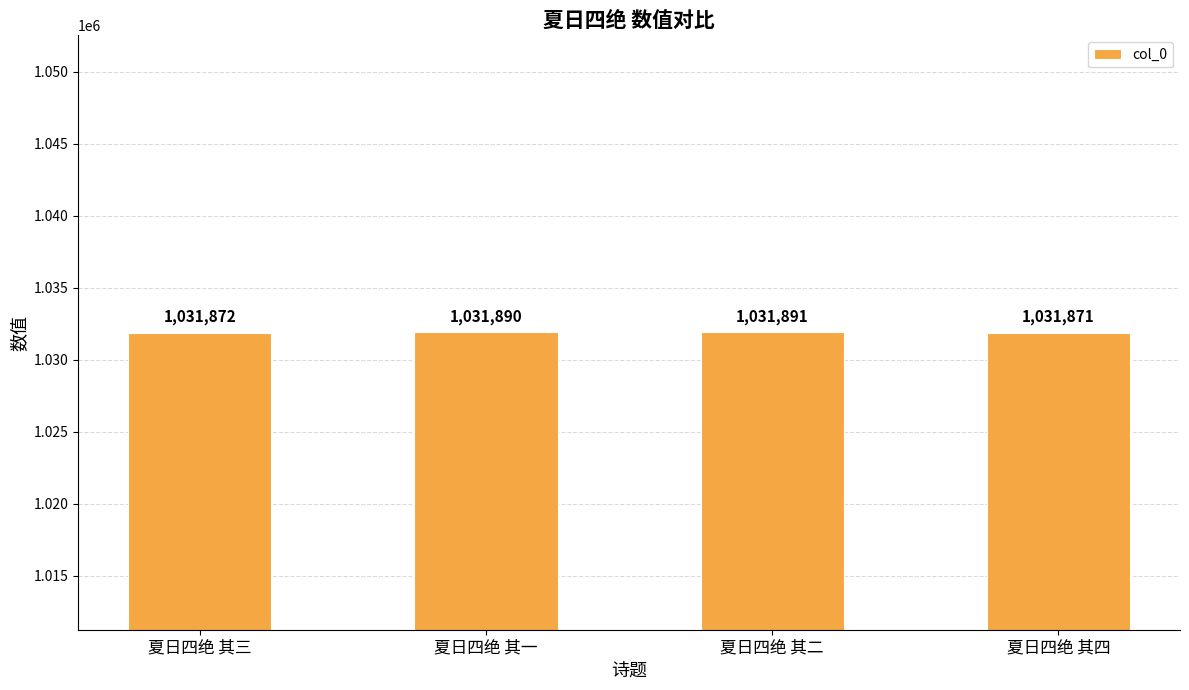

Rank the categories by value from lowest to highest.

夏日四绝 其四, 夏日四绝 其三, 夏日四绝 其一, 夏日四绝 其二